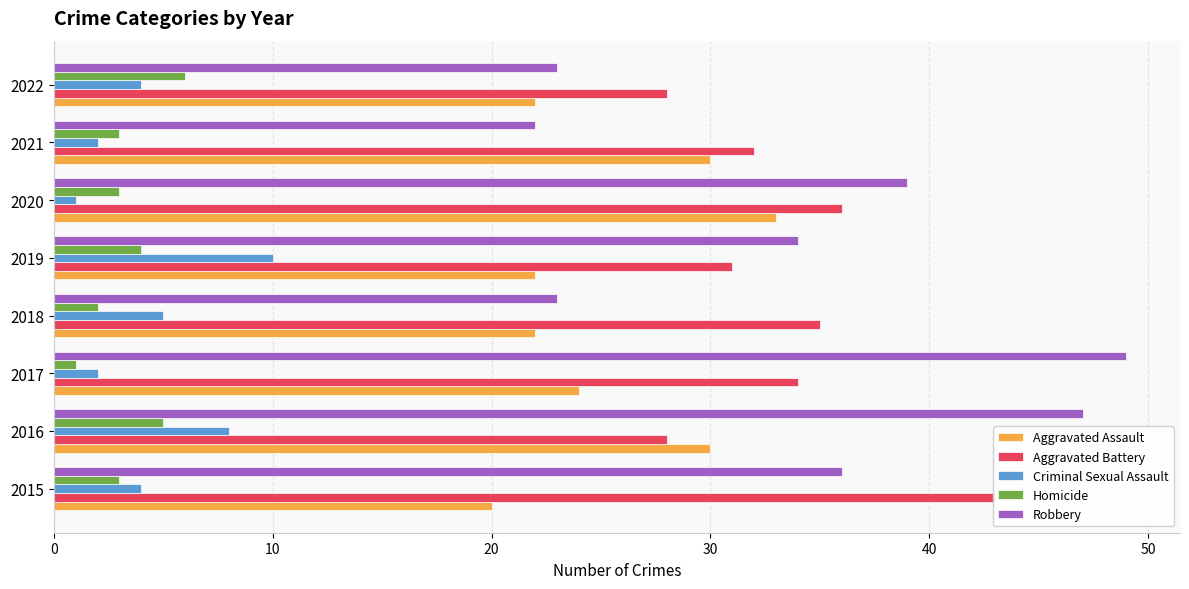

Which series has the largest range (max minus min)?

Robbery